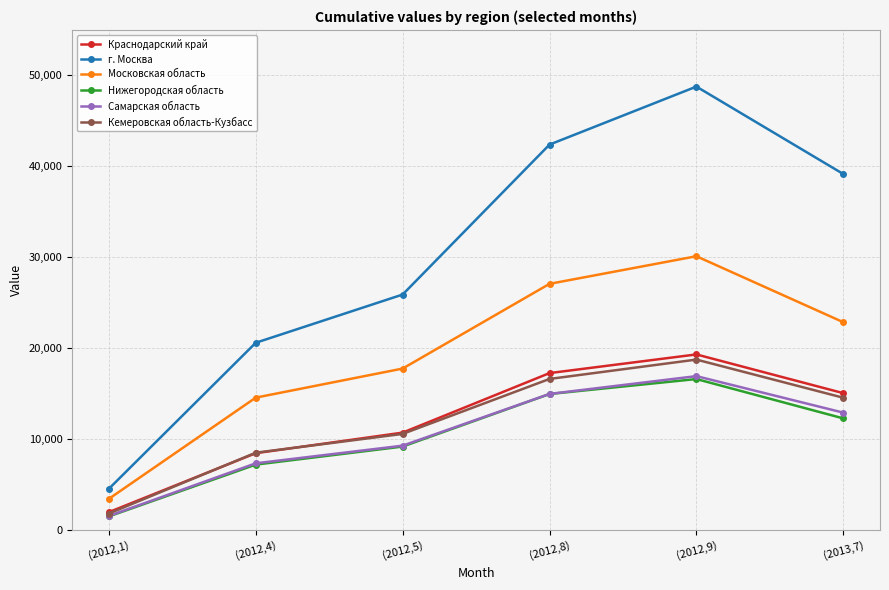

Does the chart display data point markers on the line(s)?

Yes